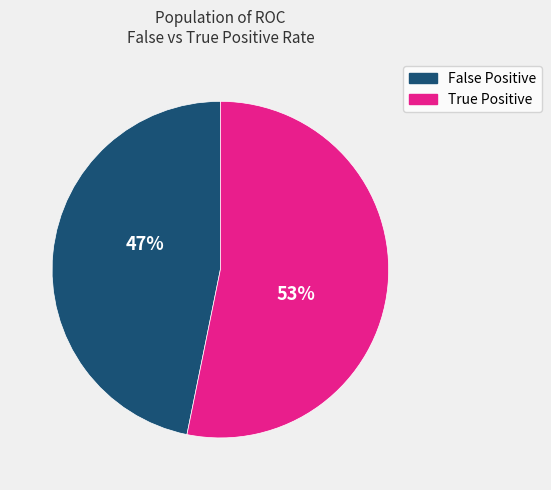

To the nearest percent, what is the difference between the largest and smallest slice percentages?

6%